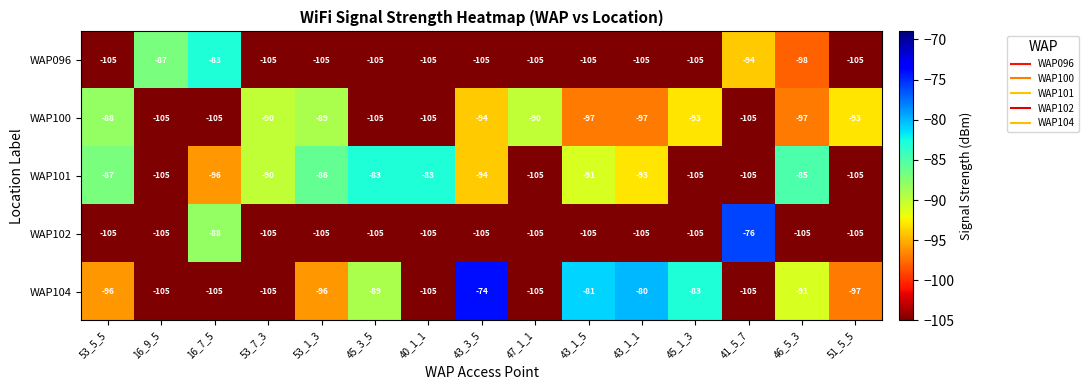

At which label does WAP102 reach its peak?

41_5_7